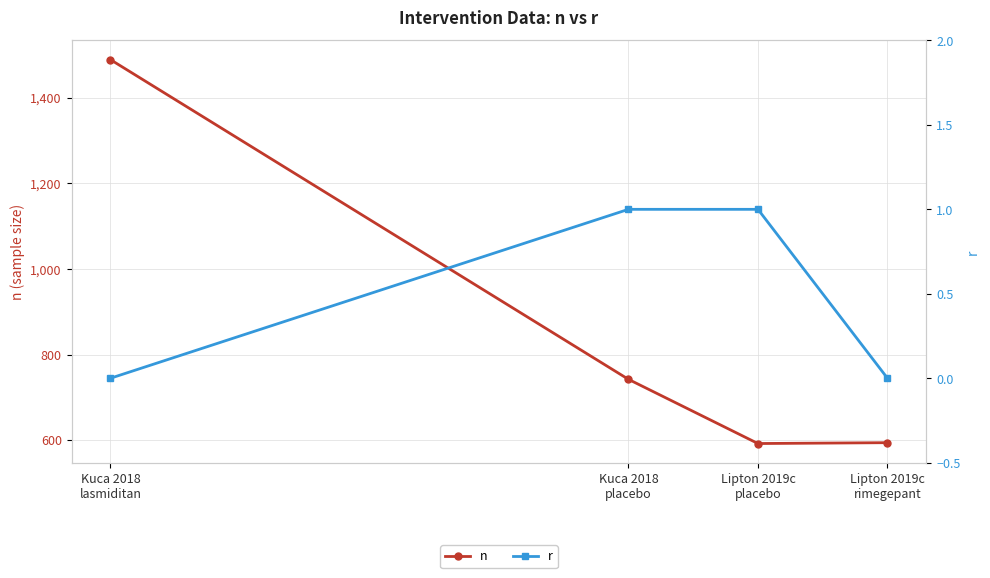

How many values in the n series exceed 742?

1